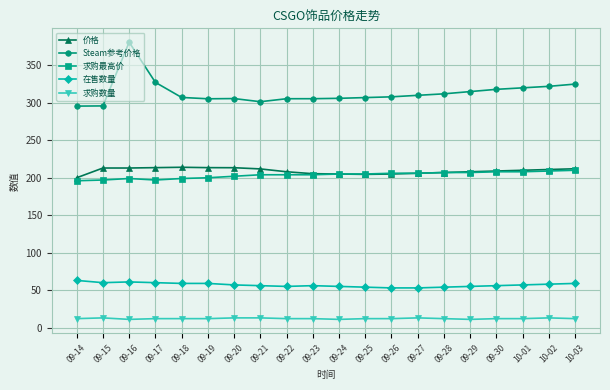

How many lines are shown in the chart?

5